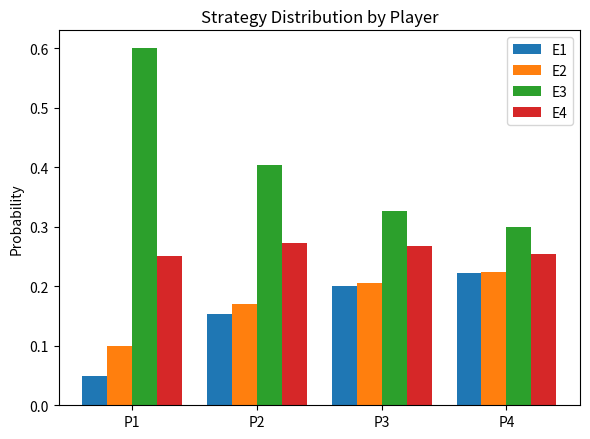

What is the total value across all series at P2?

1.0